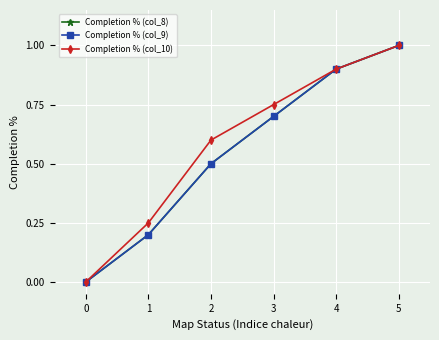

Reading left to right, list all the values displayed in this chart.

Completion % (col_8): 0.0	0.2	0.5	0.7	0.9	1.0
Completion % (col_9): 0.0	0.2	0.5	0.7	0.9	1.0
Completion % (col_10): 0.0	0.2	0.6	0.8	0.9	1.0